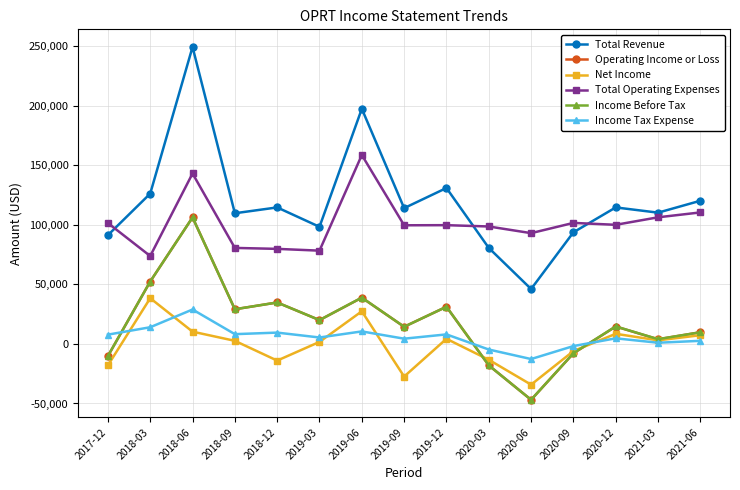

The value of Total Operating Expenses at 2018-12 is 79800. True or false?

True